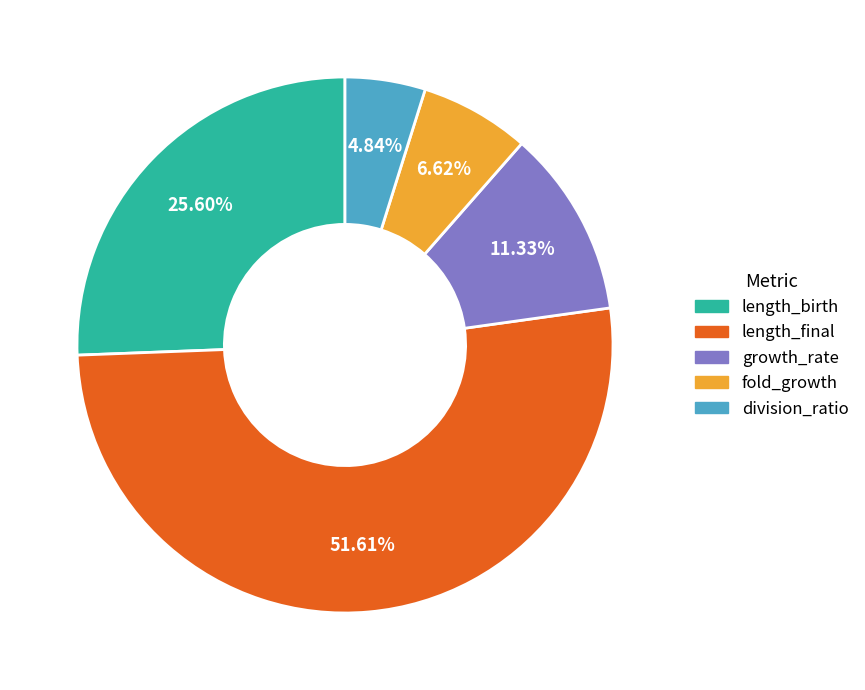

True or false: growth_rate accounts for 11% of the total.

True